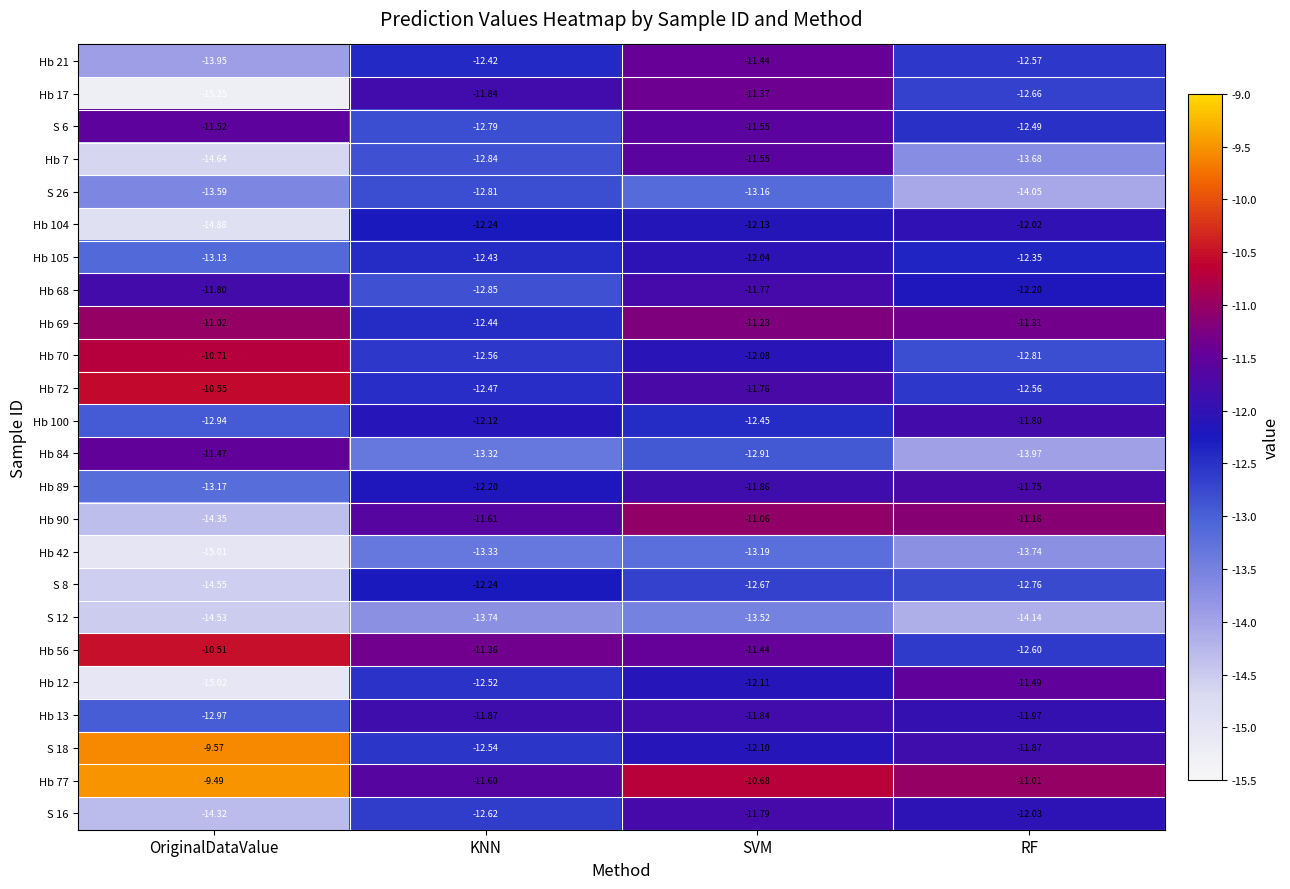

Where does the Hb 77 series first go above -10?

OriginalDataValue